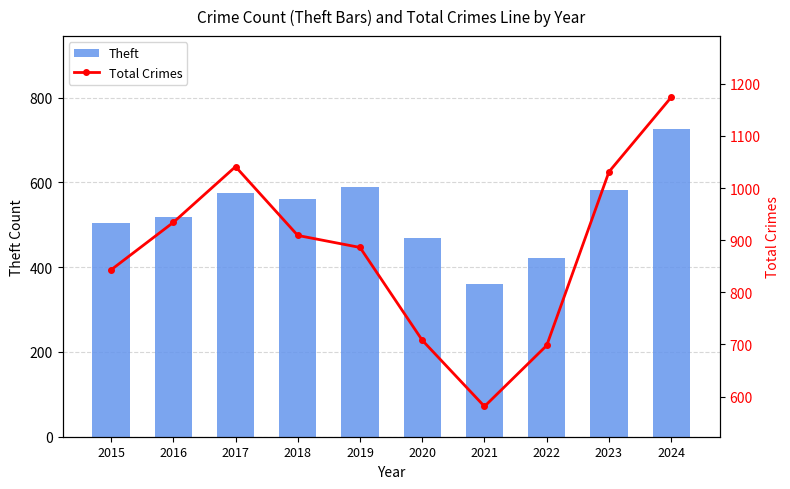

What is the difference between the second highest and minimum values in the Total Crimes series?

460